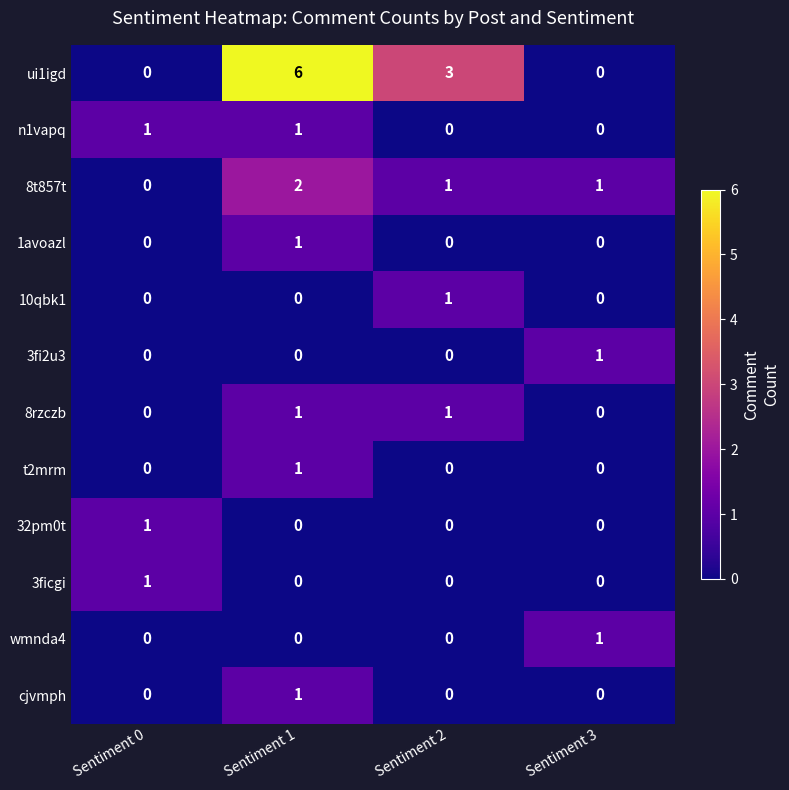

What is the difference between the highest and lowest values at Sentiment 2?

3